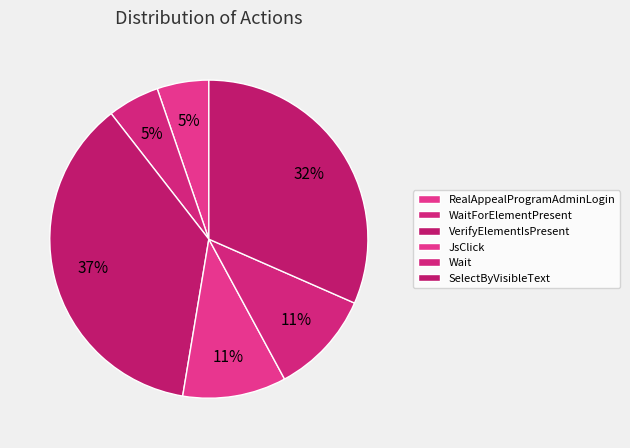

Count the number of slices in the pie.

6